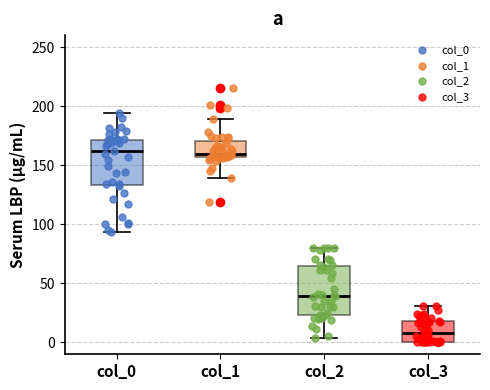

Where is the upper edge of the box for col_1 on the y-axis? The values are not printed on the chart, so give them approximately, as read against the axis.

170